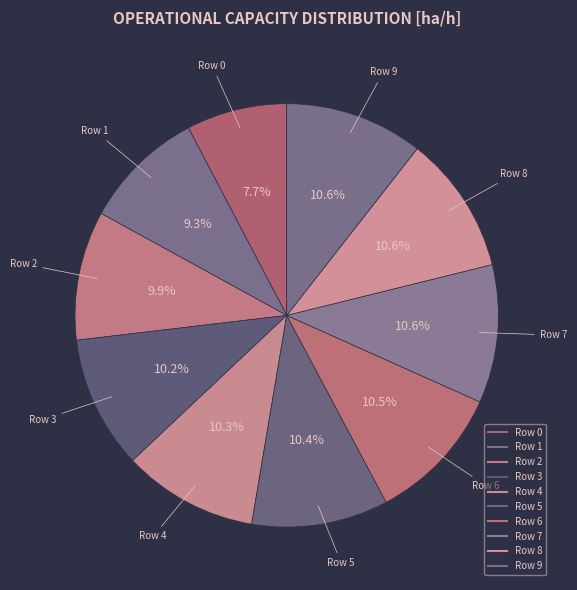

What is the largest slice in the pie chart?

8